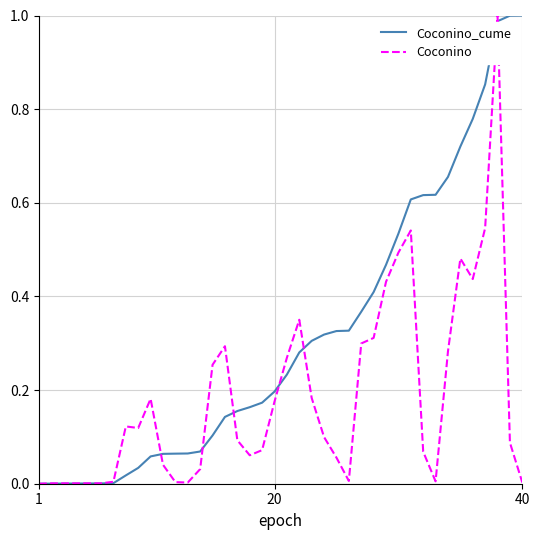

What is the sum of all Coconino_cume values?

12.7